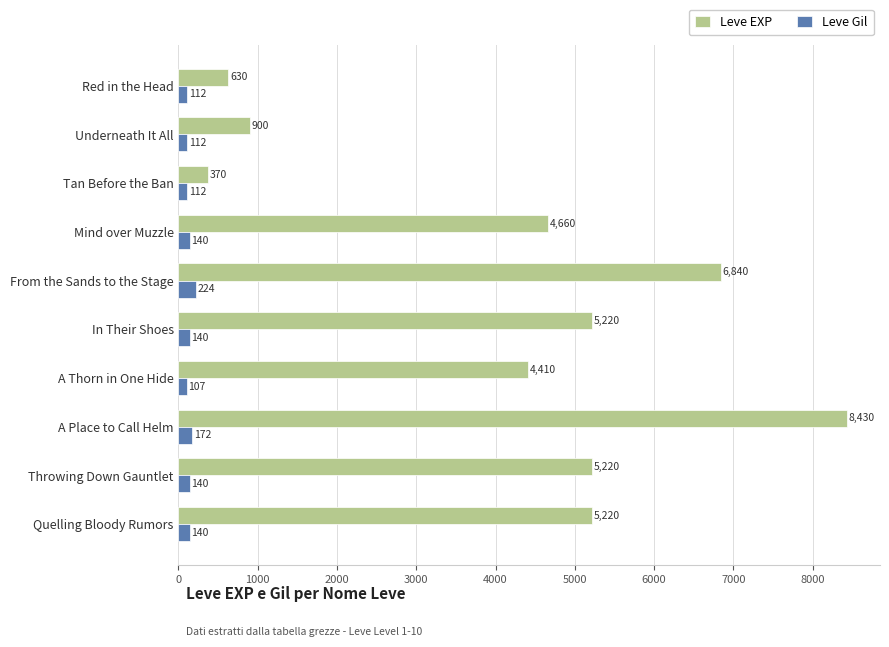

Which series has the widest spread of values?

Leve EXP